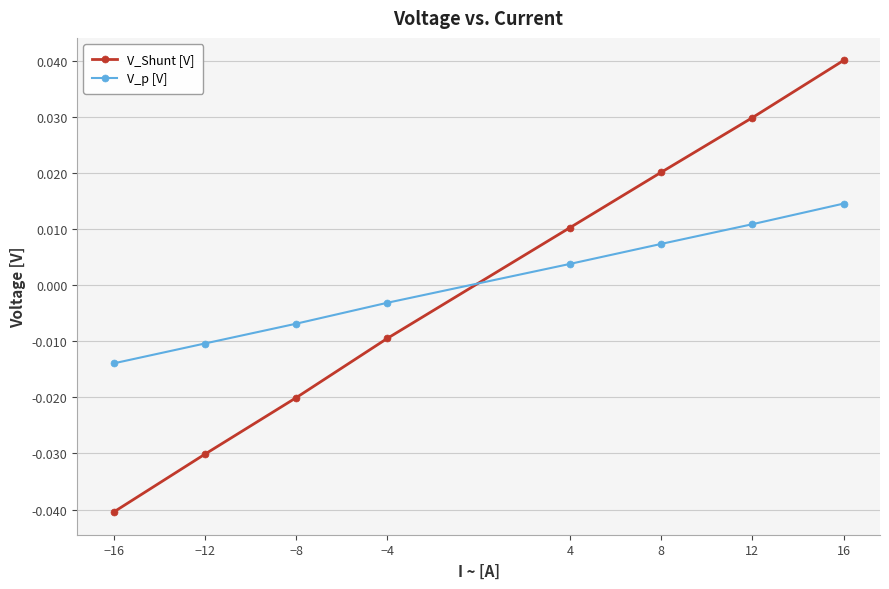

What is the label of the 3rd point from the right?

8